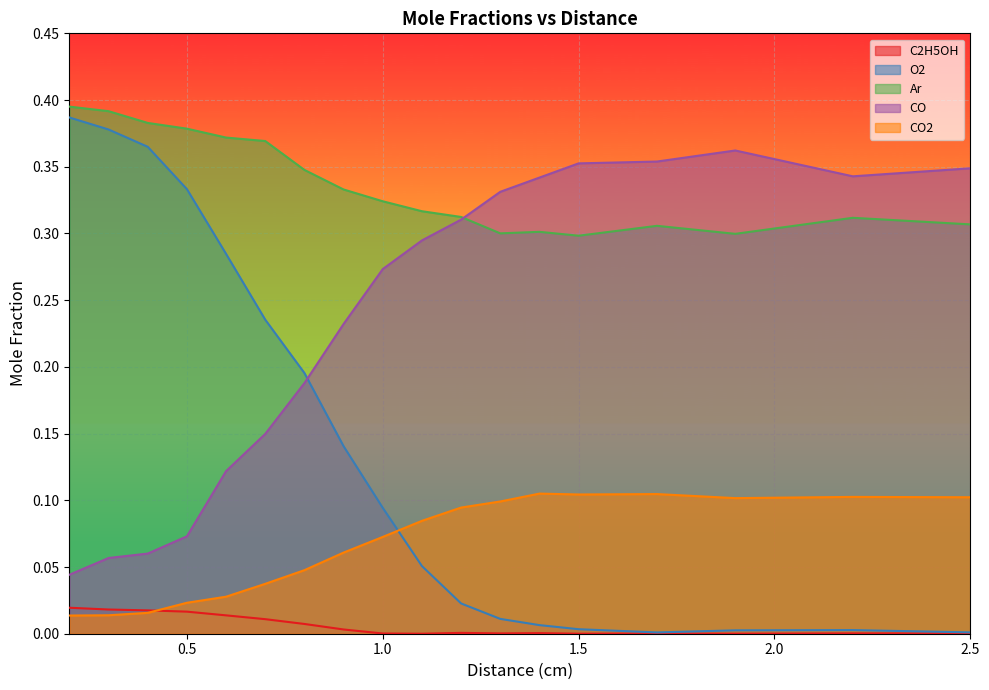

Between 2.2 and 0.5, which is larger?

0.5